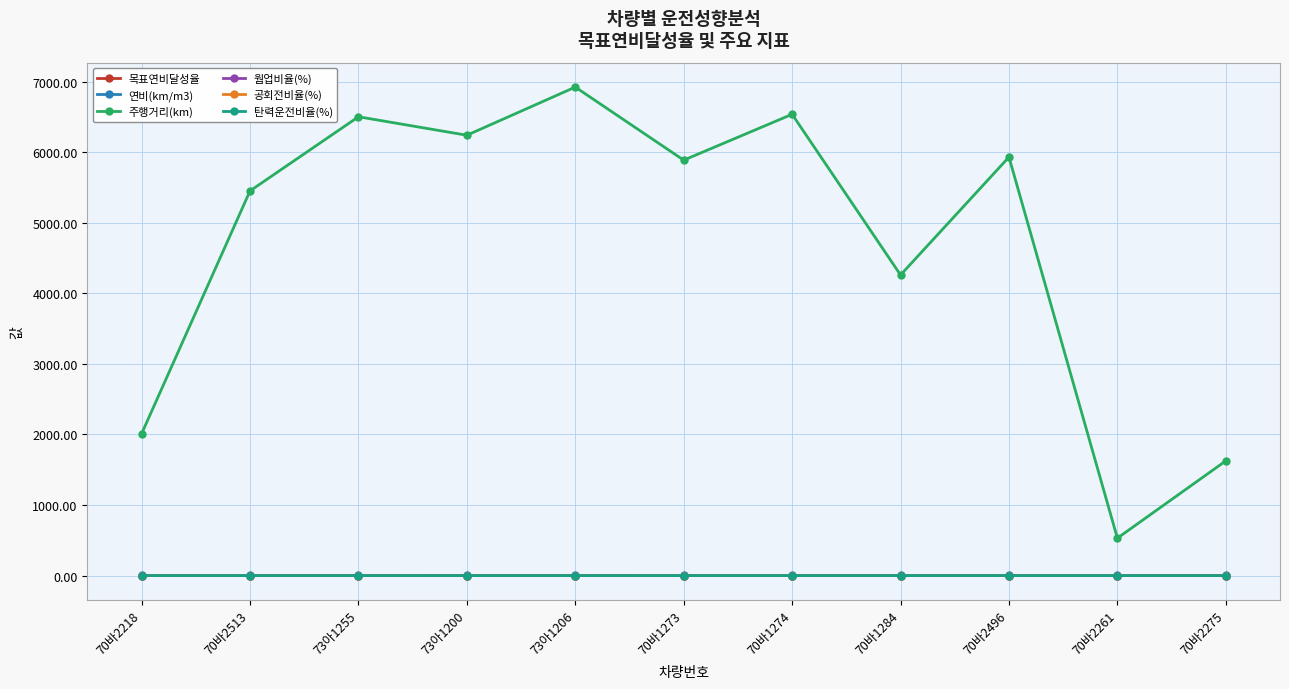

What is the maximum value shown in the chart?

6923.0